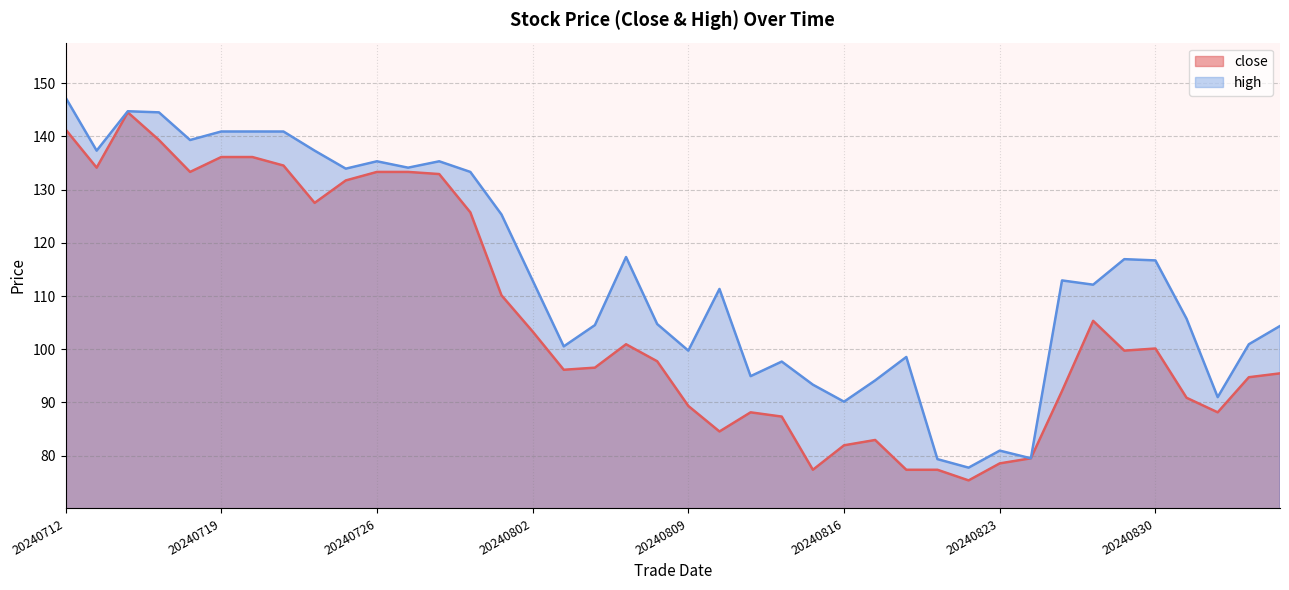

Rank the series by their average value, from lowest to highest.

close_line, high_line